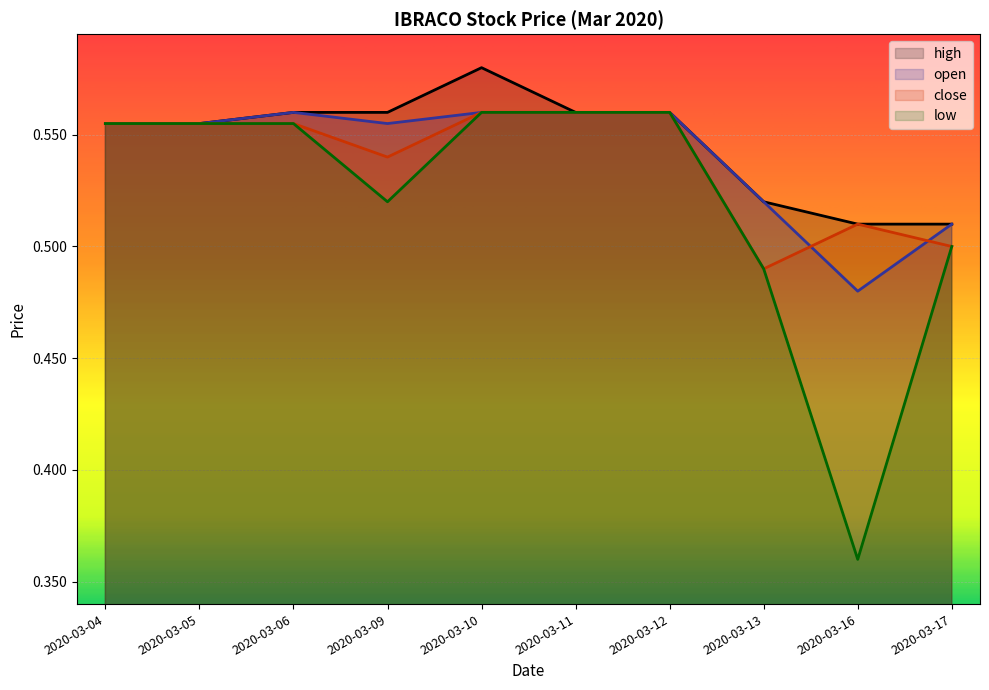

At which label does close reach its minimum?

2020-03-13